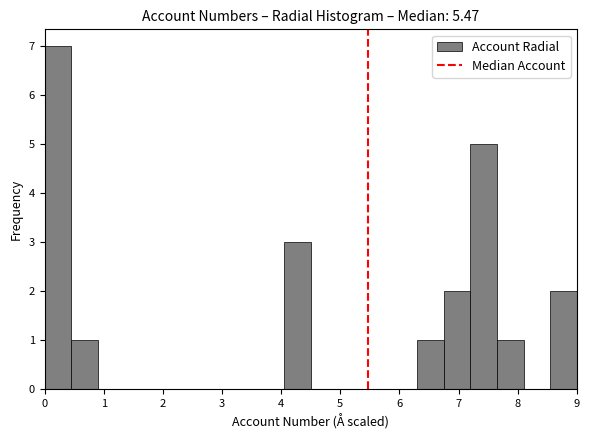

Which range on the x-axis has the tallest bar?

0.00 to 0.45